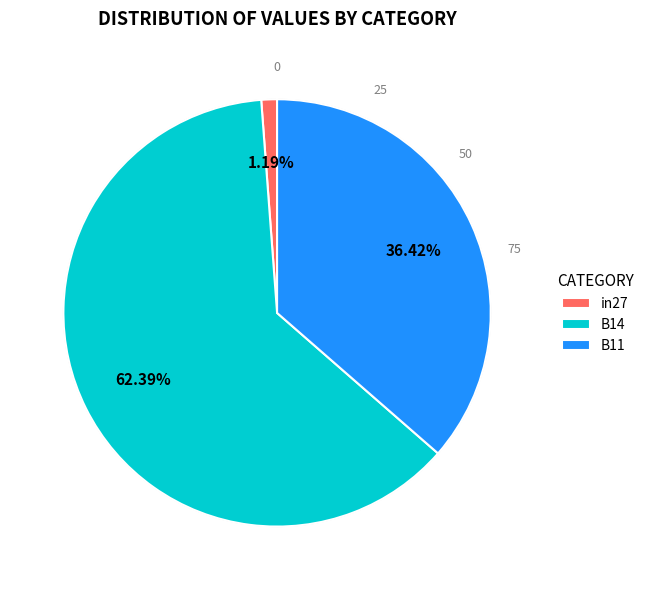

Is there a majority slice in this chart?

Yes